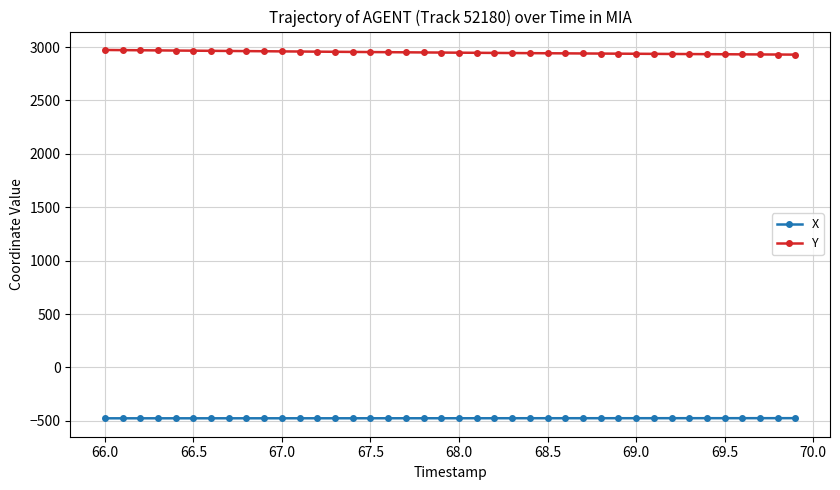

Which series has the widest spread of values?

Y